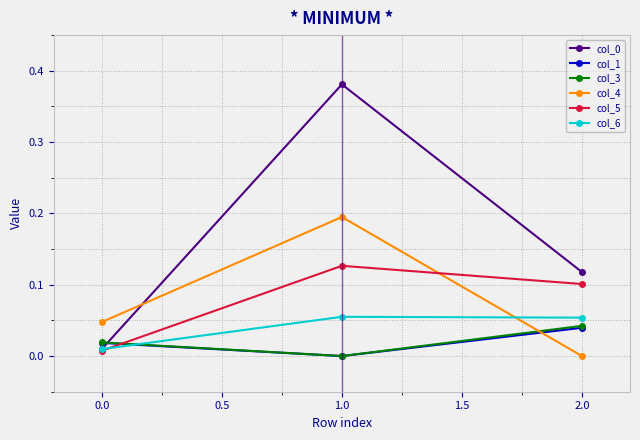

Is it true that col_4 equals -0.0 at 2.0?

True